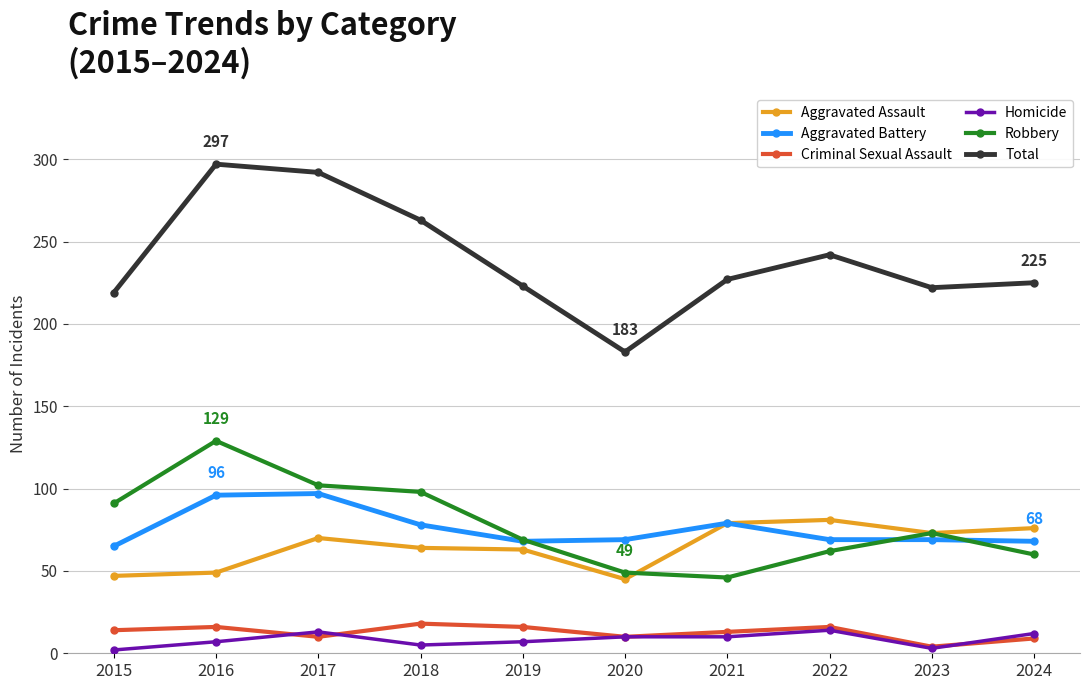

The value of Aggravated Battery at 2017 is 97. True or false?

True